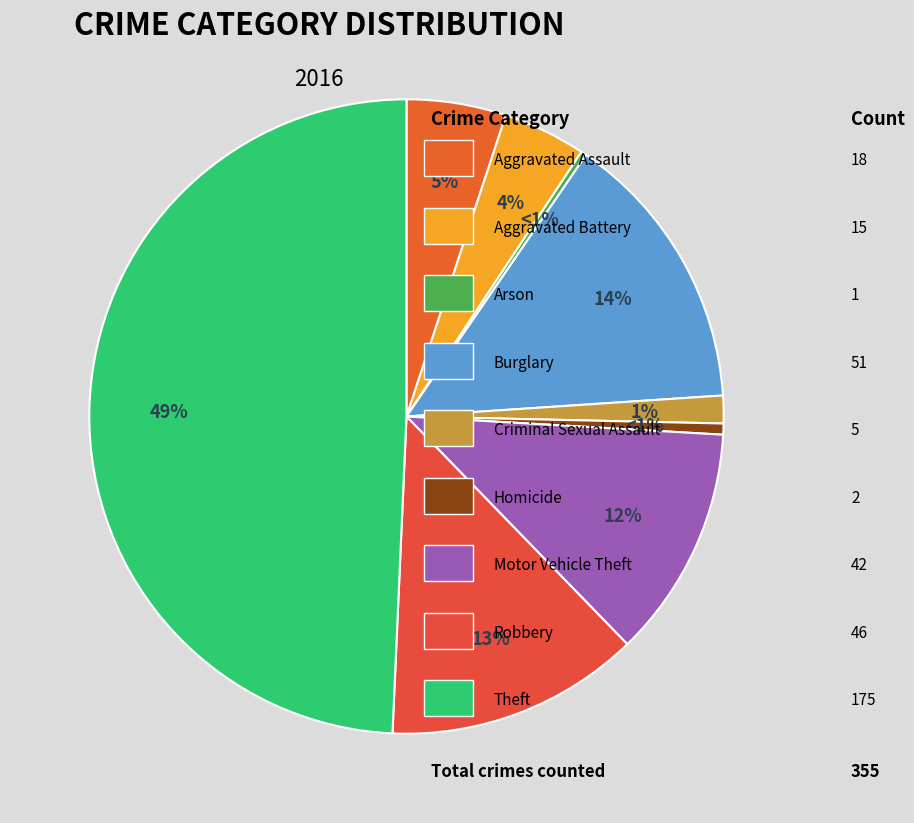

The Aggravated Assault slice represents 5% of the pie. True or false?

True